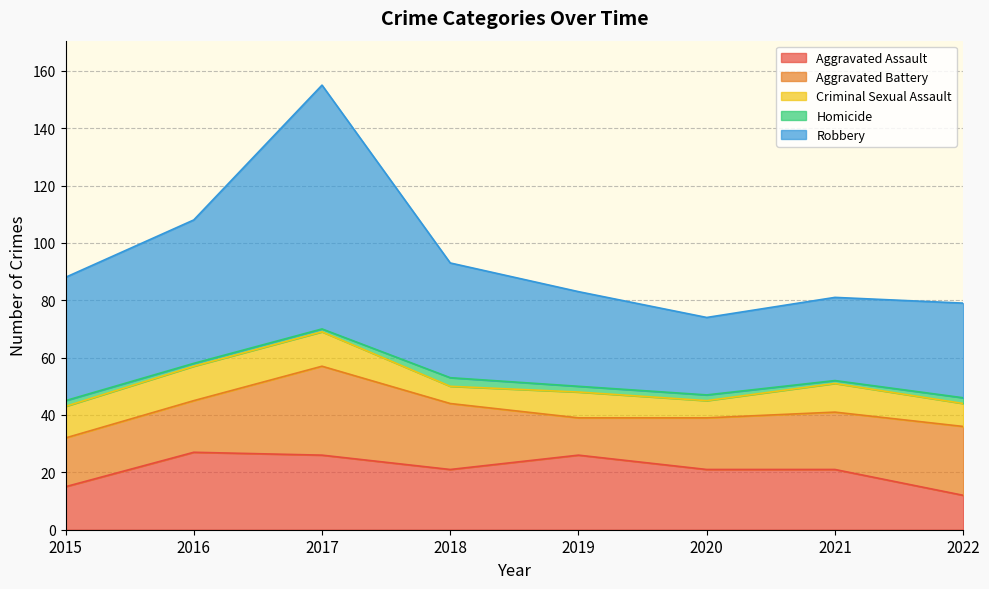

How many lines are shown in the chart?

5